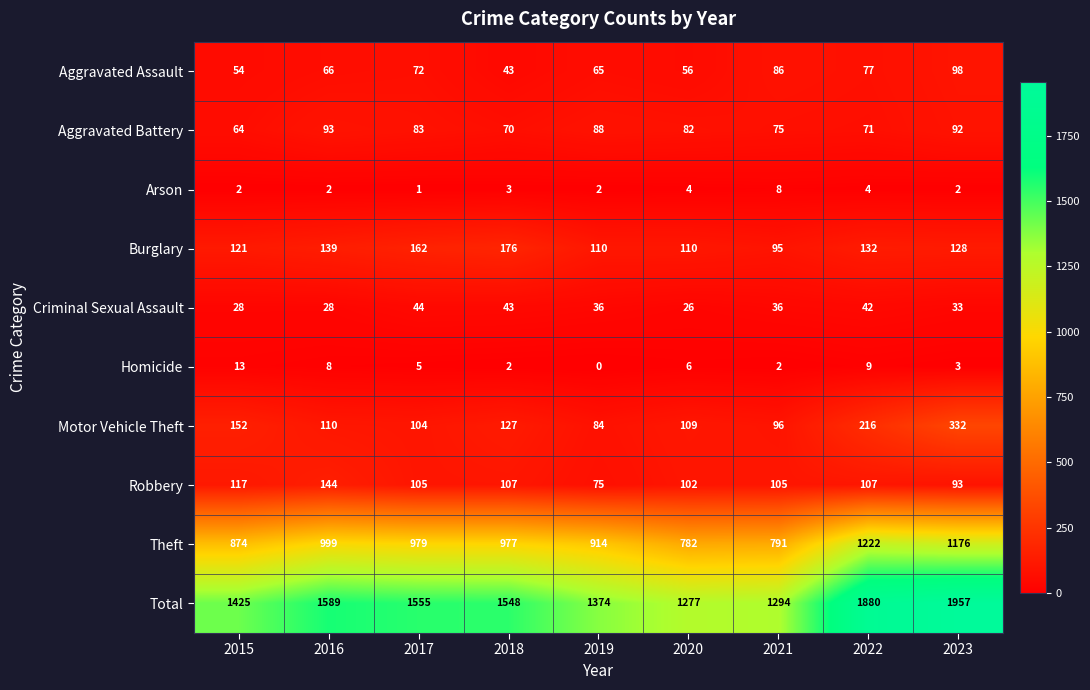

True or false: Theft has a value of 1176 at 2023.

True